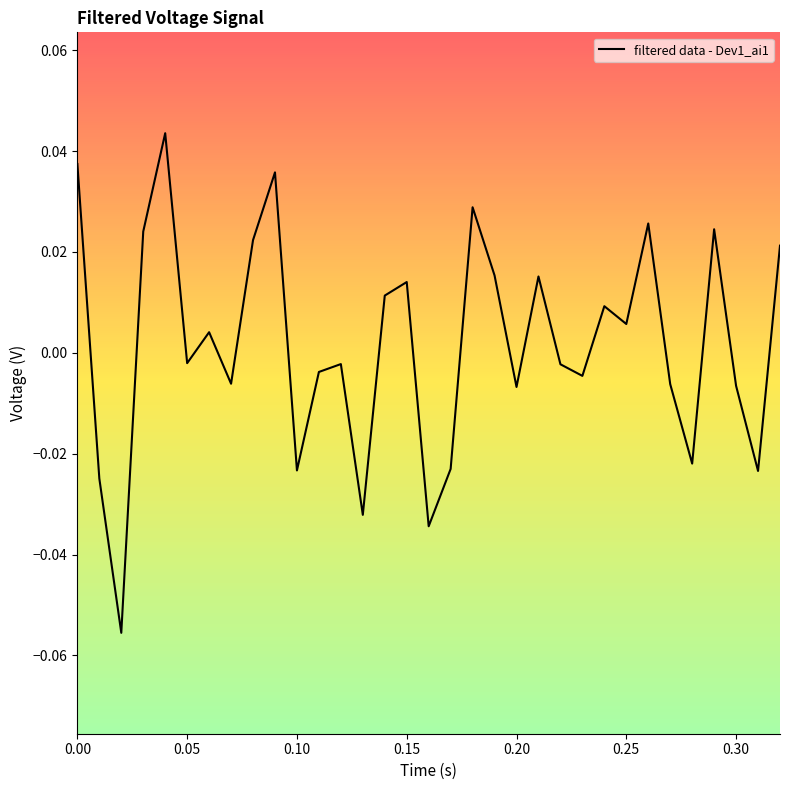

Does the chart display data point markers on the line(s)?

No